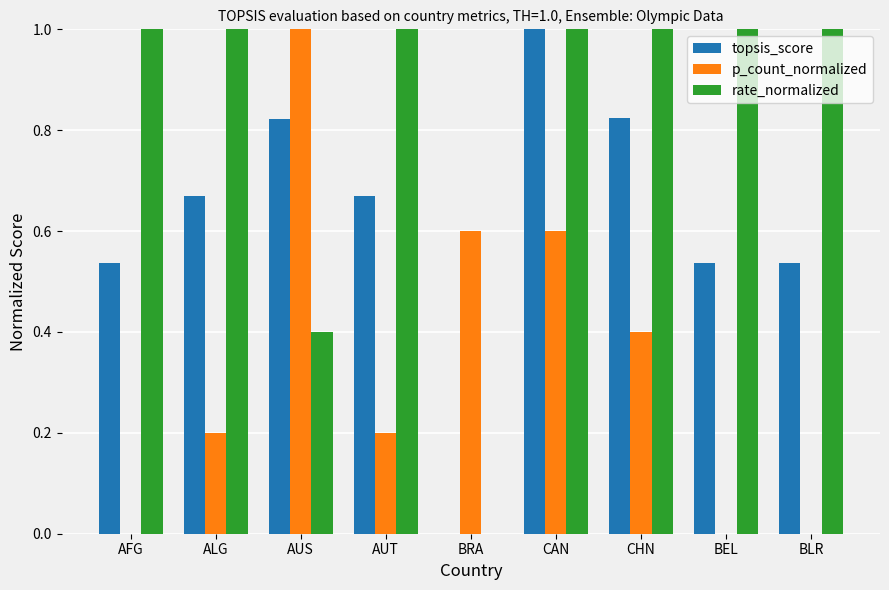

What is the total value across all series at BRA?

0.6